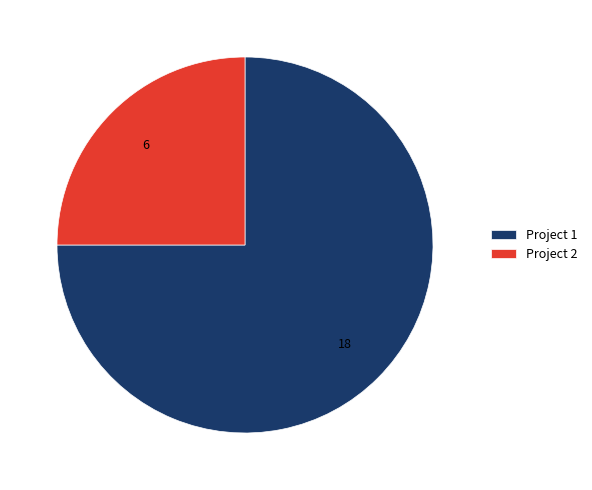

What is the ratio of the value at Project 1 to the value at Project 2?

3.0